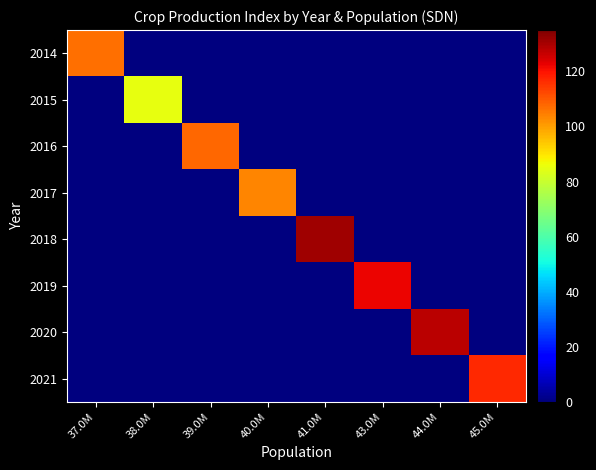

What is the difference between the highest and lowest values at 43.0M?

122.2